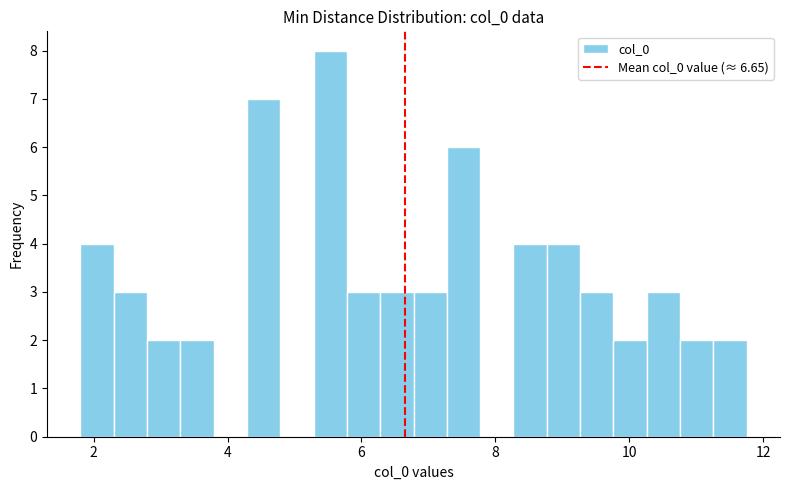

Read against the x-axis, roughly where is the centre of the tallest bar?

5.6